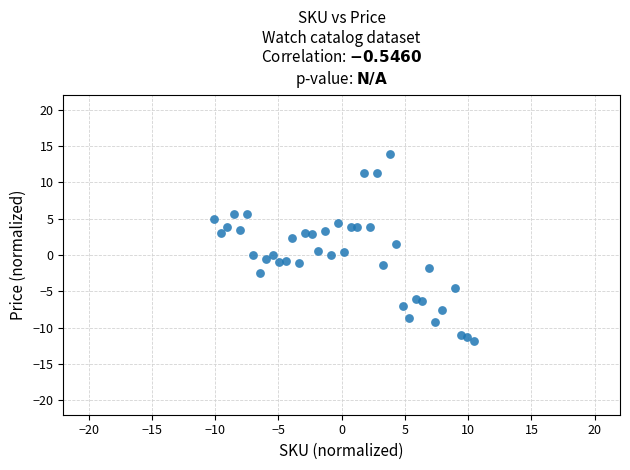

What is the range of Y values (max minus min)?

25.7